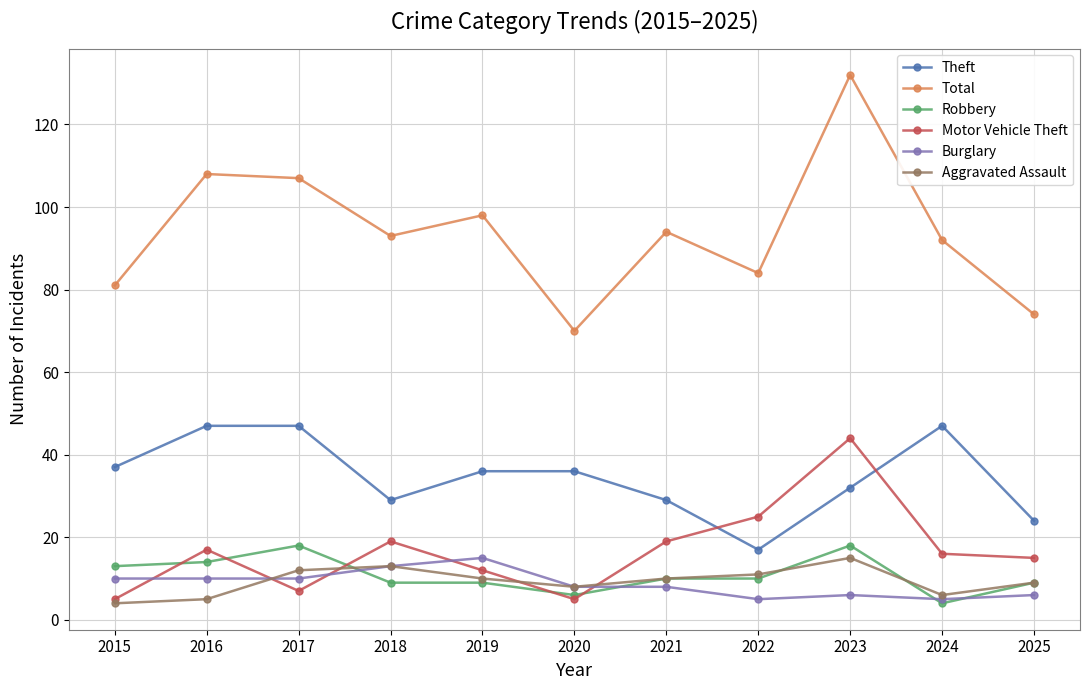

What is the maximum value shown in the chart?

132